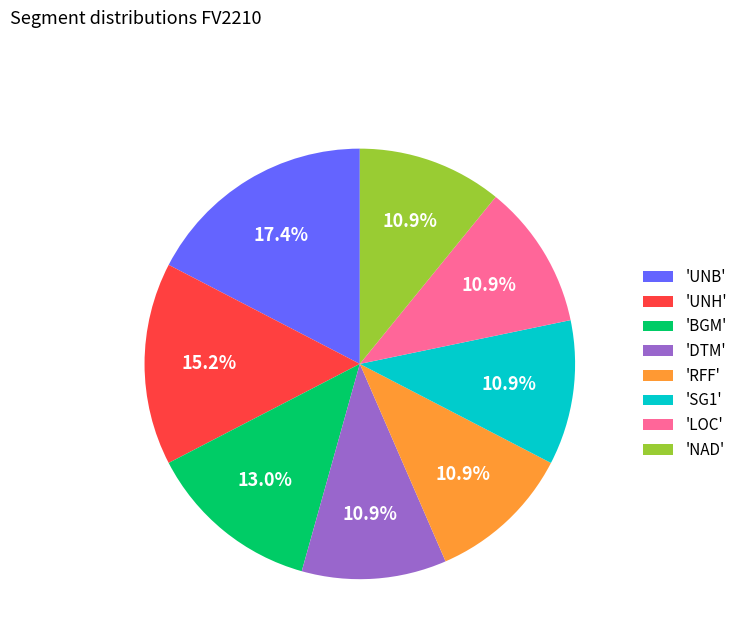

What is the largest slice in the pie chart?

'UNB'